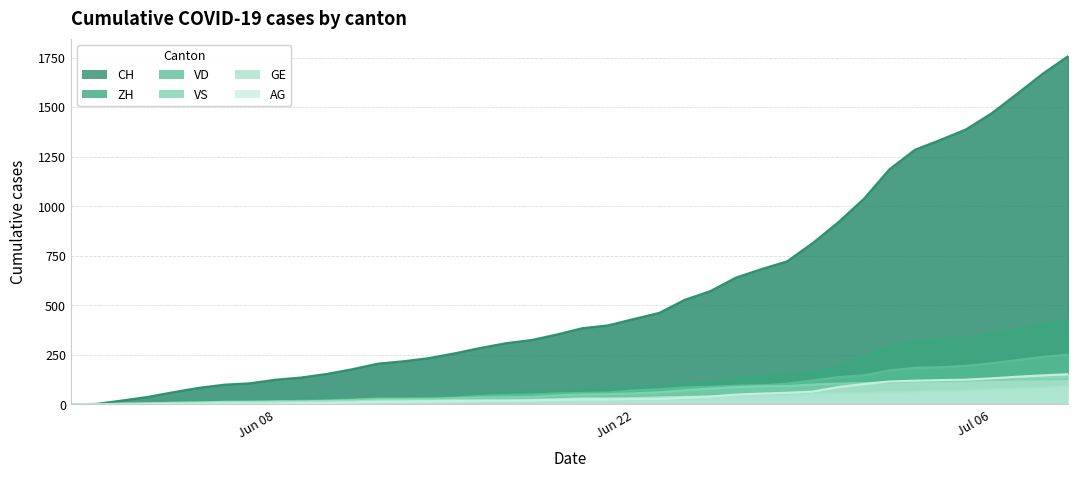

Which series has the largest total across all categories?

CH